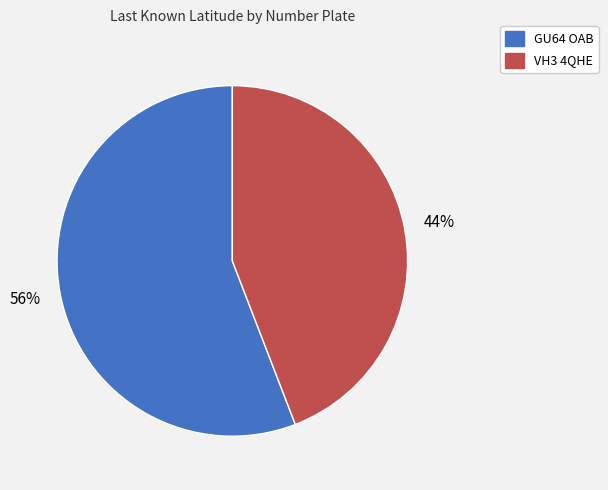

What percentage is the VH3 4QHE slice, to the nearest percent?

44%